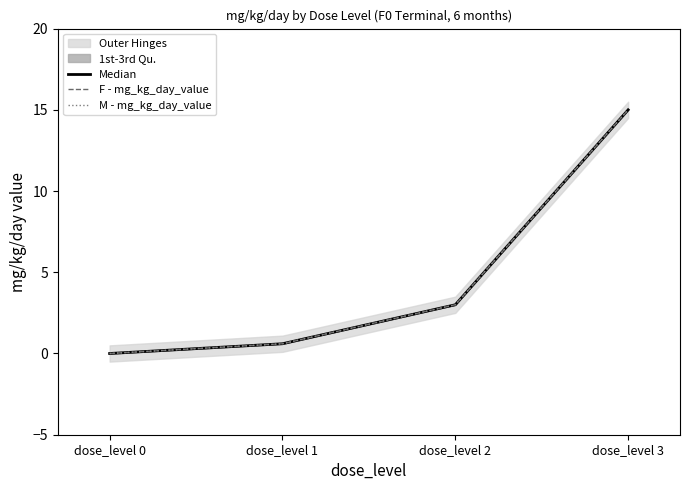

What is the value of the M - mg_kg_day_value point at the 2nd from the left?

0.6